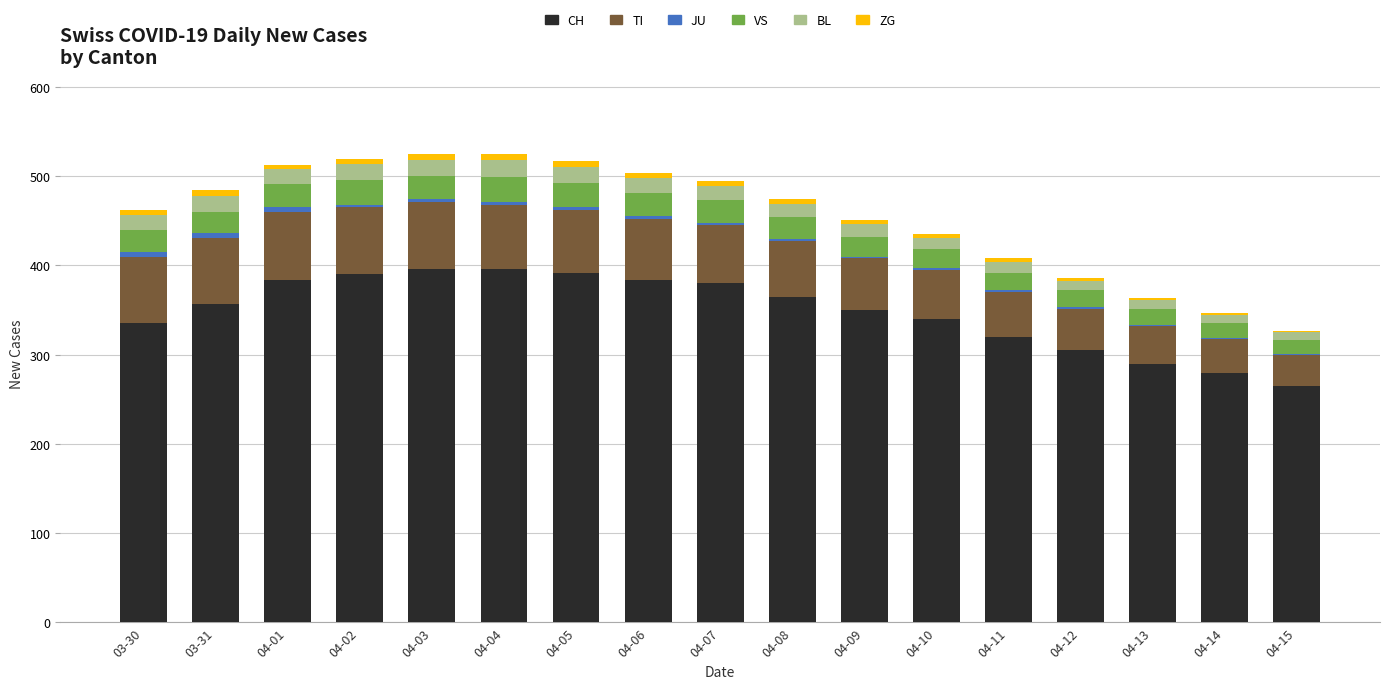

What is the difference between the maximum and minimum values in the CH series?

131